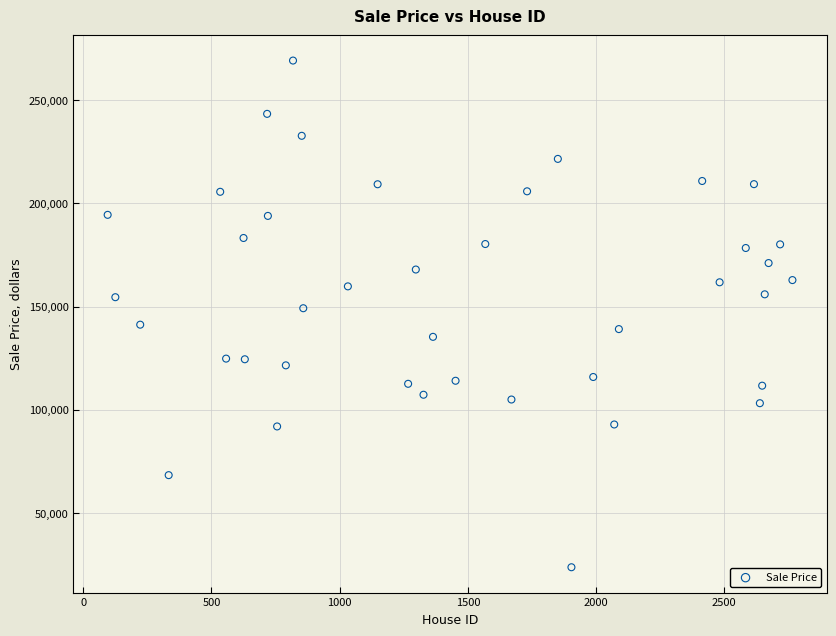

What is the range of Y values (max minus min)?

245363.6